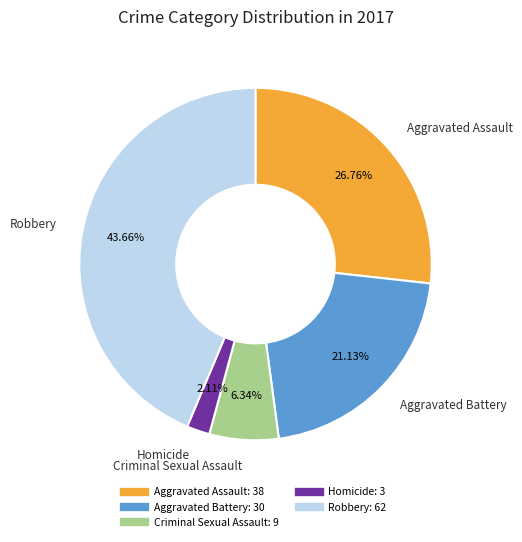

How many segments does this pie chart have?

5